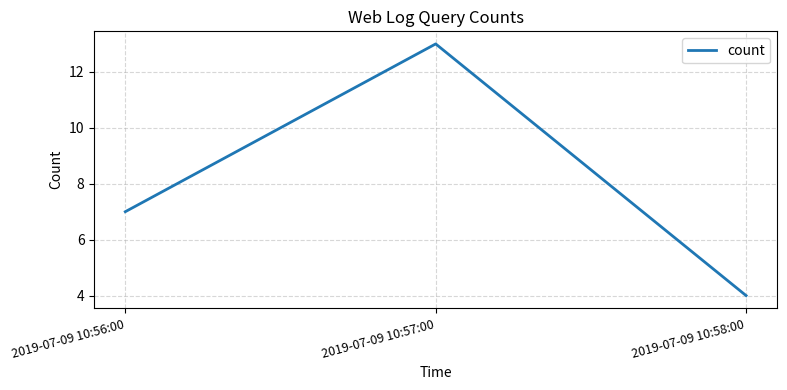

Reading right to left, extract all data points from this chart.

4	13	7